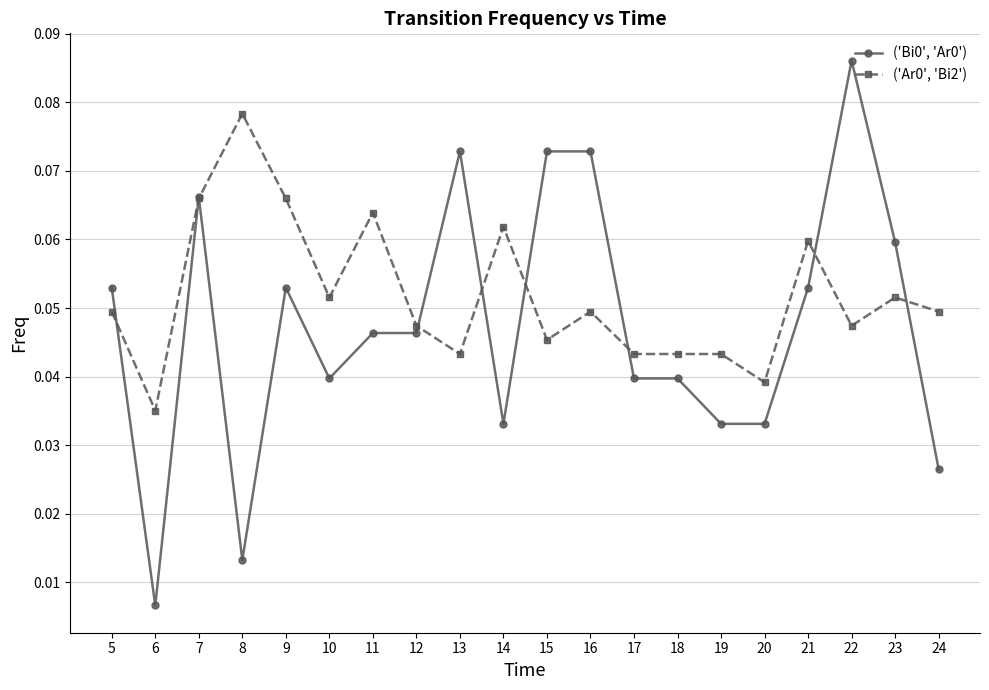

How many distinct data groups are displayed?

2